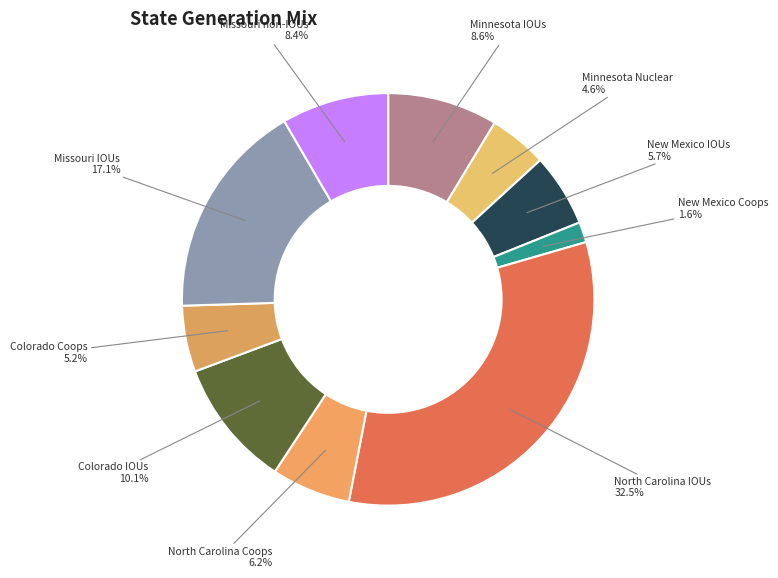

To the nearest percent, what is the difference between the largest and smallest slice percentages?

31%